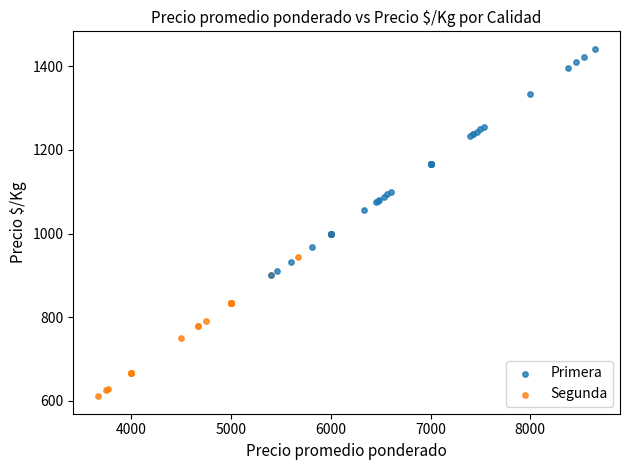

What are all the series names shown in the legend?

Primera, Segunda